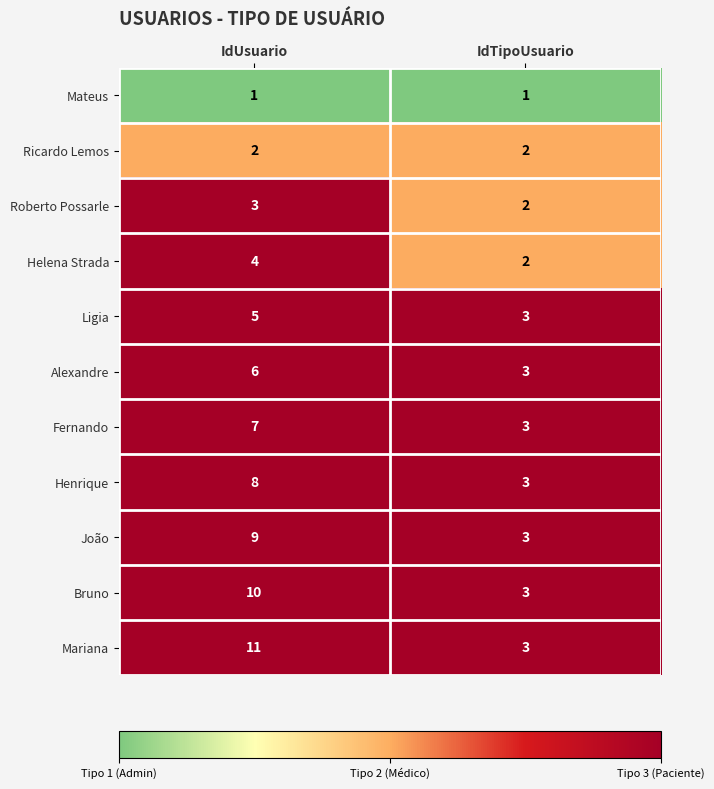

Which series changed the most between IdUsuario and IdTipoUsuario?

Mariana